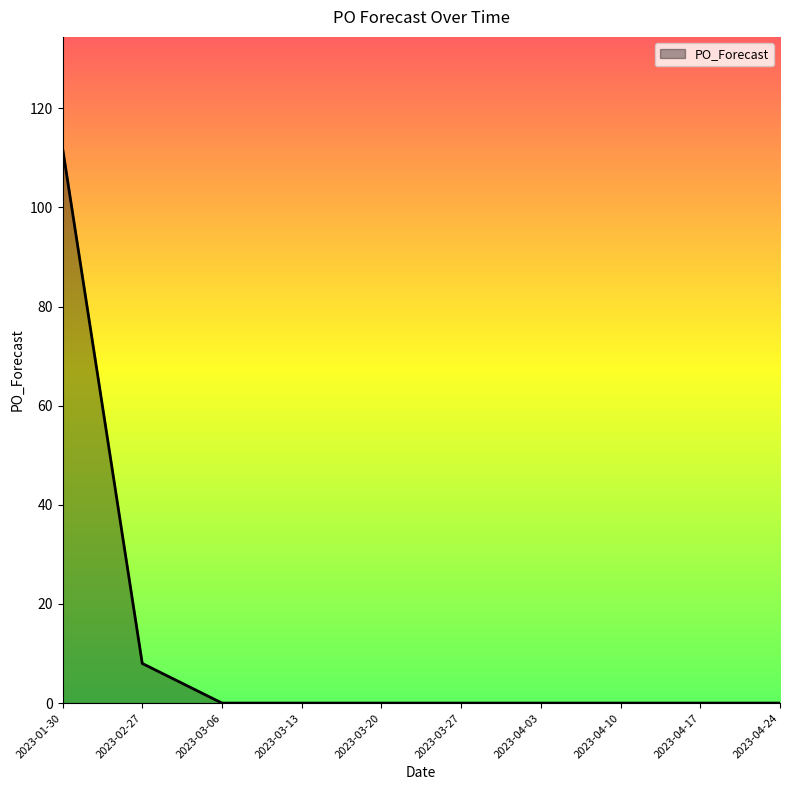

True or false: the data shows 23 at 2023-01-30.

False